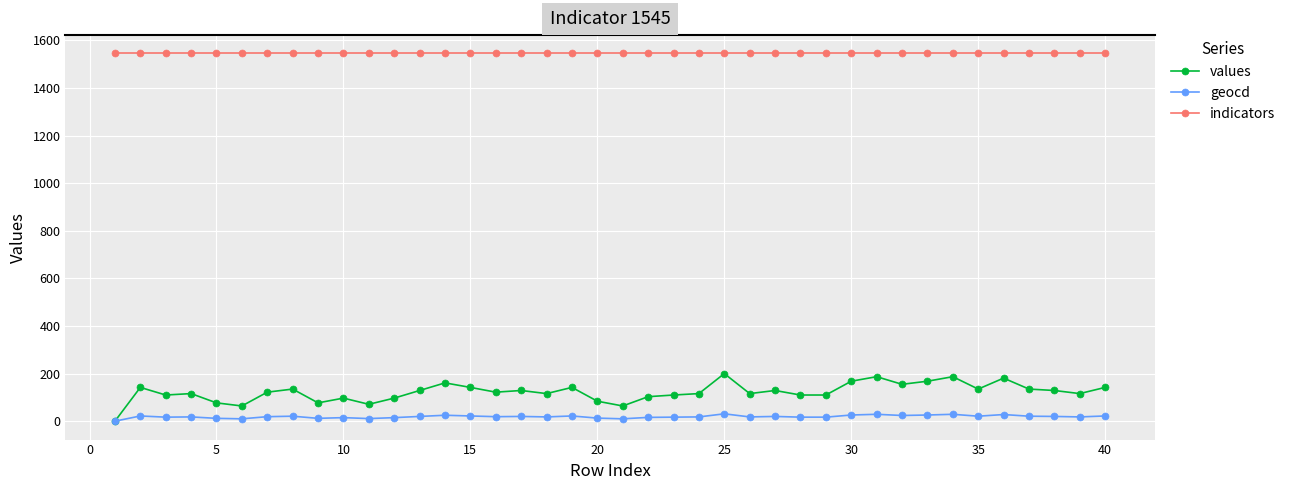

Which series has the largest range (max minus min)?

values